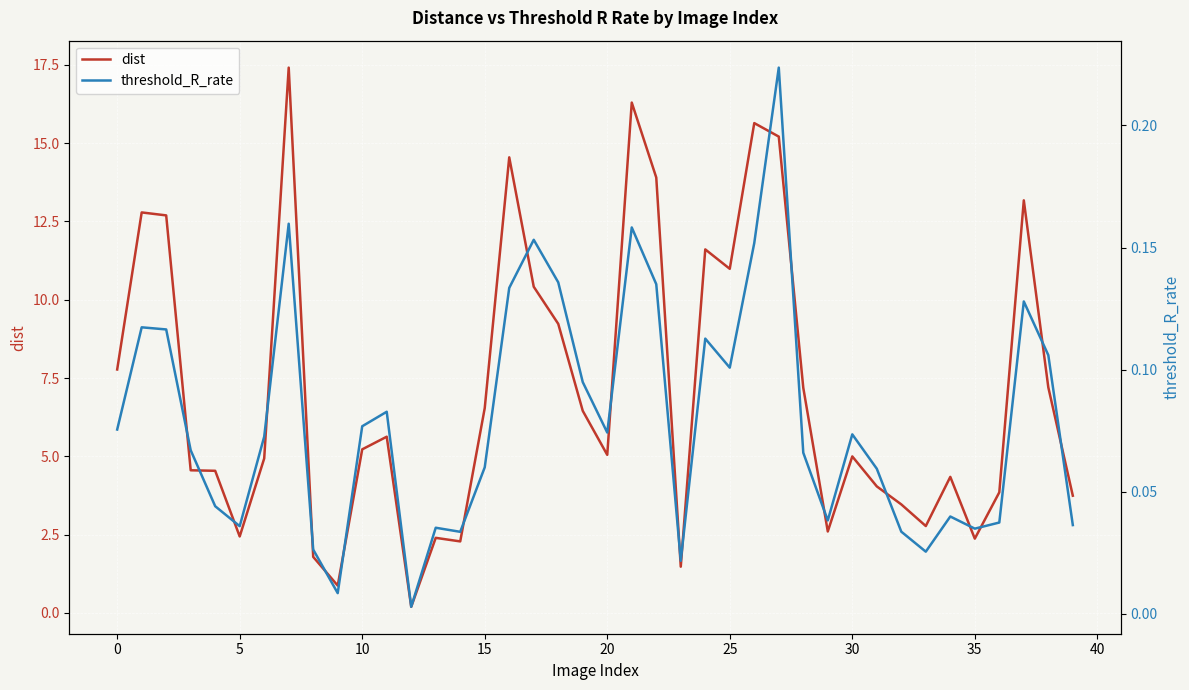

True or false: dist has more than 0 points higher than both neighbors.

True